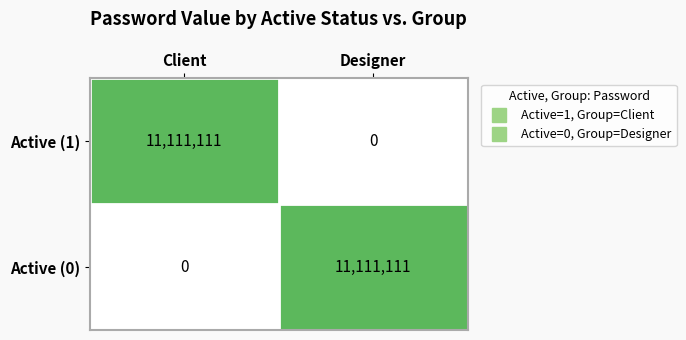

What is the spread (max minus min) of values at Designer?

11111111